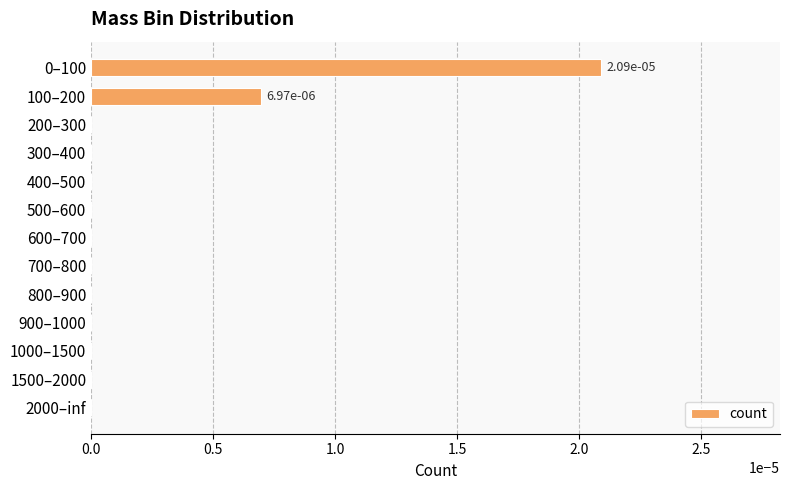

True or false: the data shows 0.0 at 700–800.

True